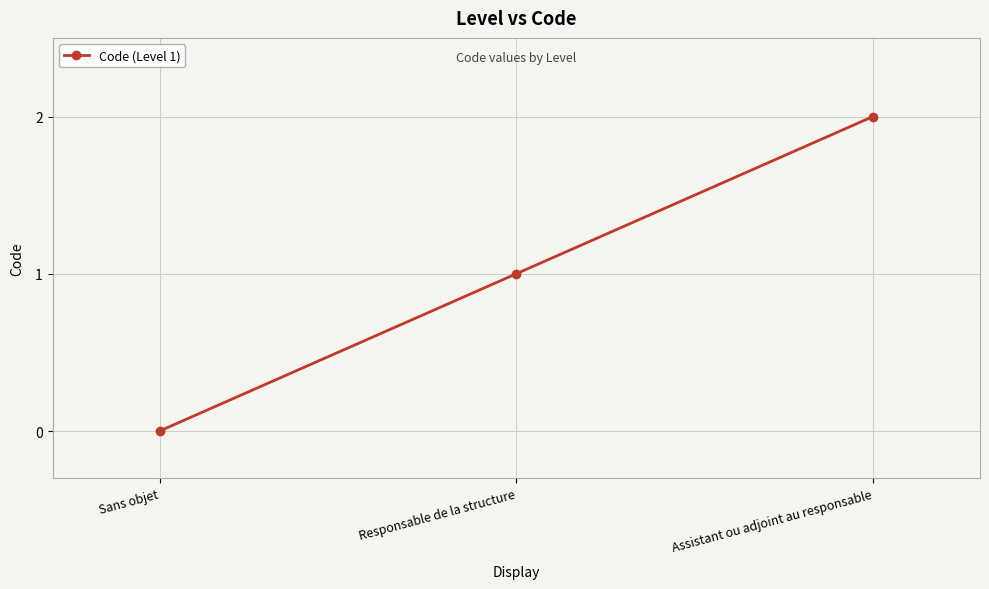

What is the average value?

1